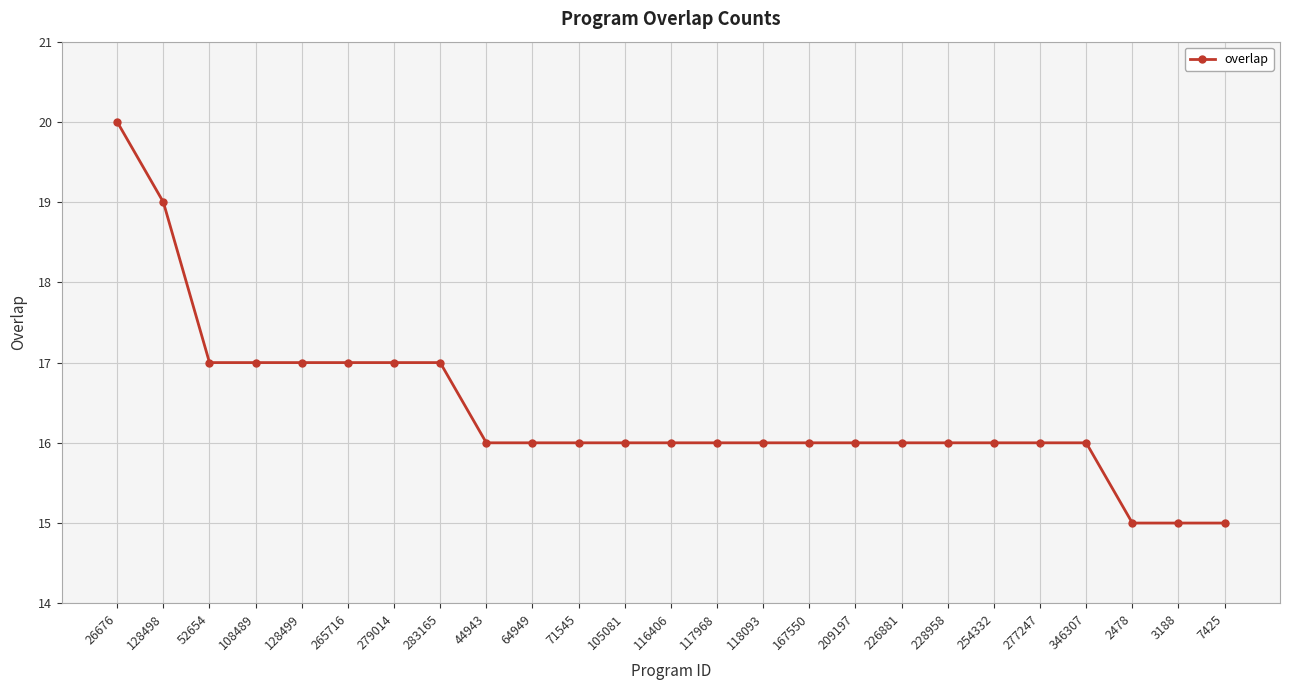

How many lines are shown in the chart?

1